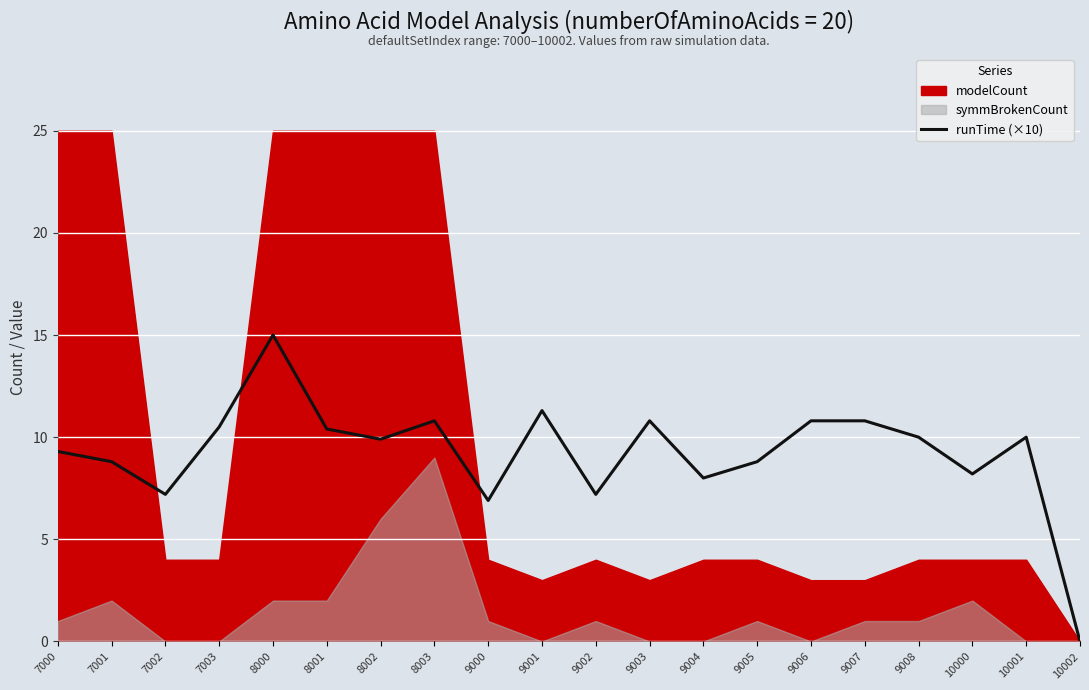

Is it true that runTime (×10) equals 5.8 at 10001?

False